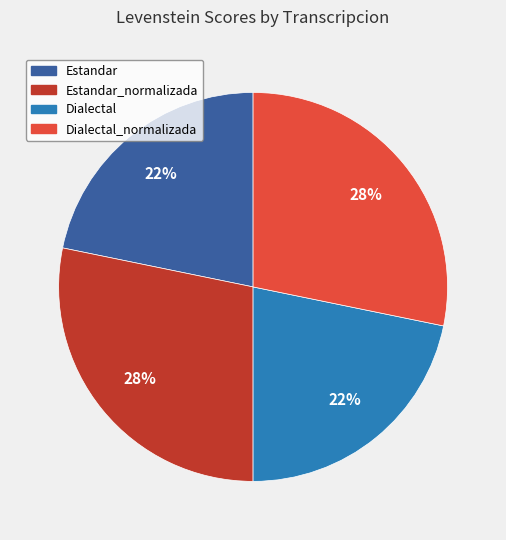

To the nearest percent, what is the average slice percentage?

25%